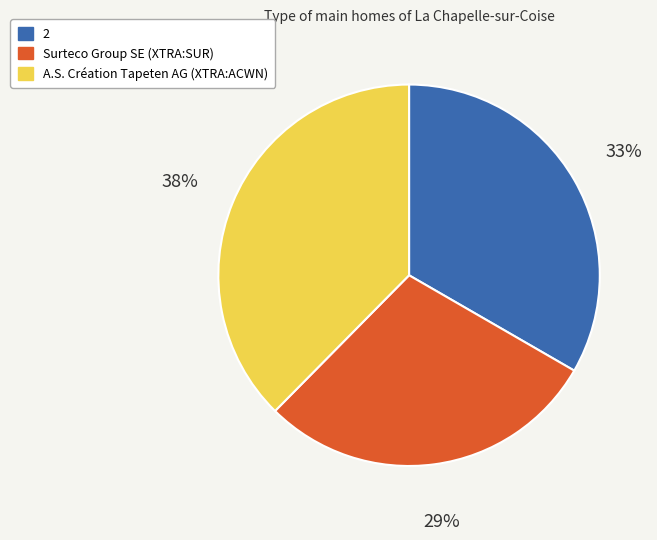

What percentage is the A.S. Création Tapeten AG (XTRA:ACWN) slice, to the nearest percent?

38%